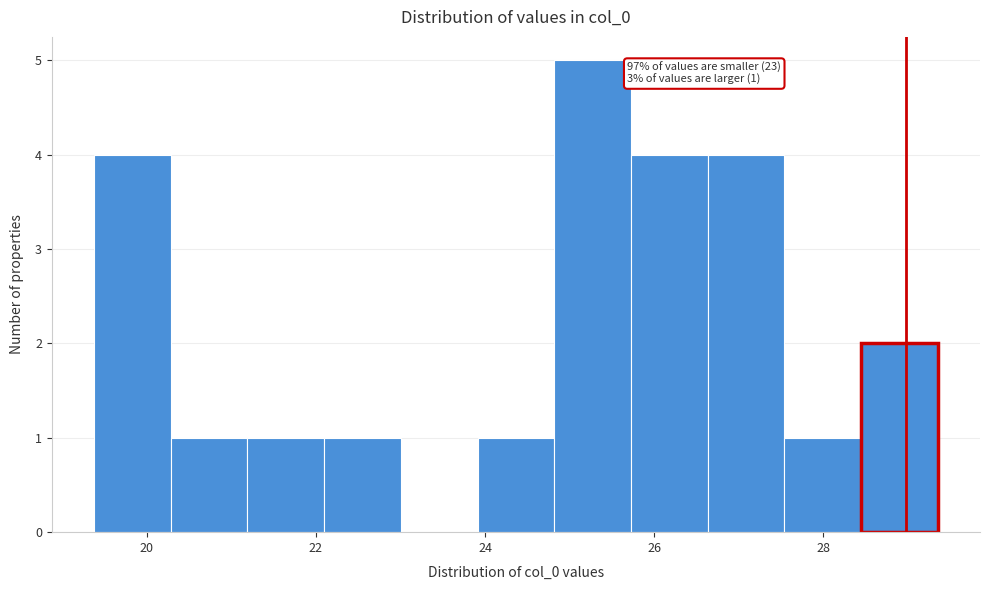

Over which range of the x-axis is the bar tallest?

24.8 to 25.8